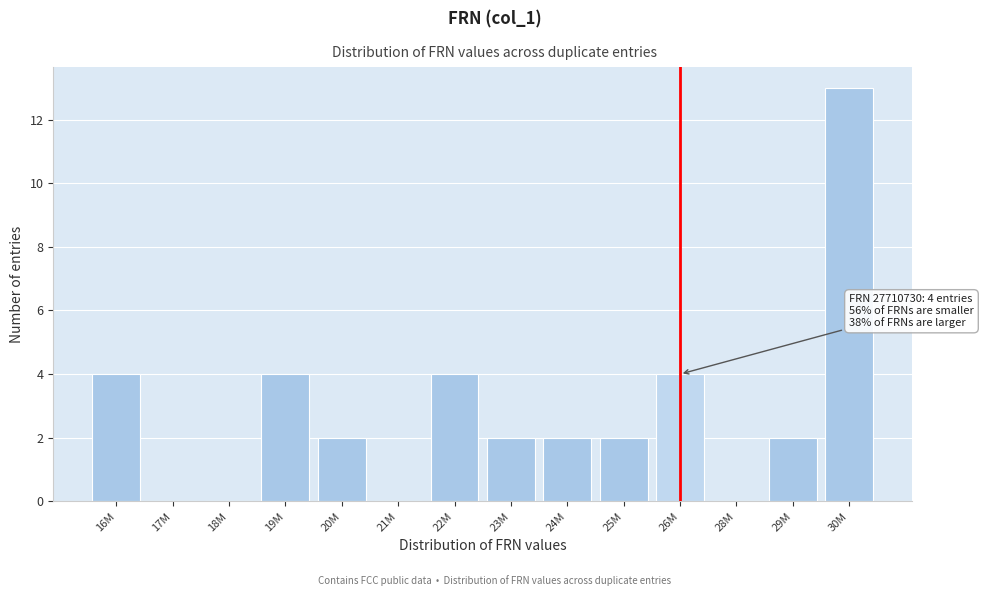

Reading left to right, what are all the values shown in this chart?

16M=4	17M=0	18M=0	19M=4	20M=2	21M=0	22M=4	23M=2	24M=2	25M=2	26M=4	28M=0	29M=2	30M=13